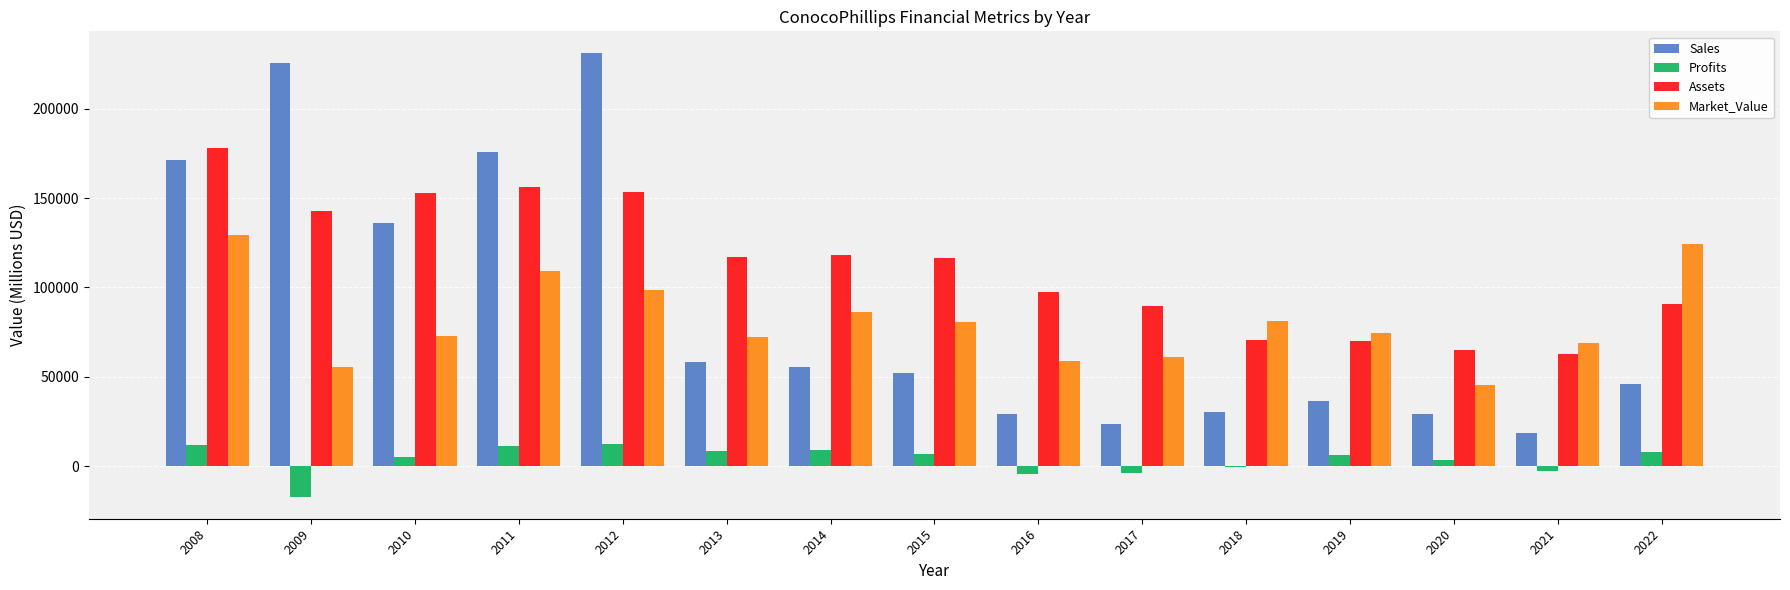

Which series has the largest total across all categories?

Assets